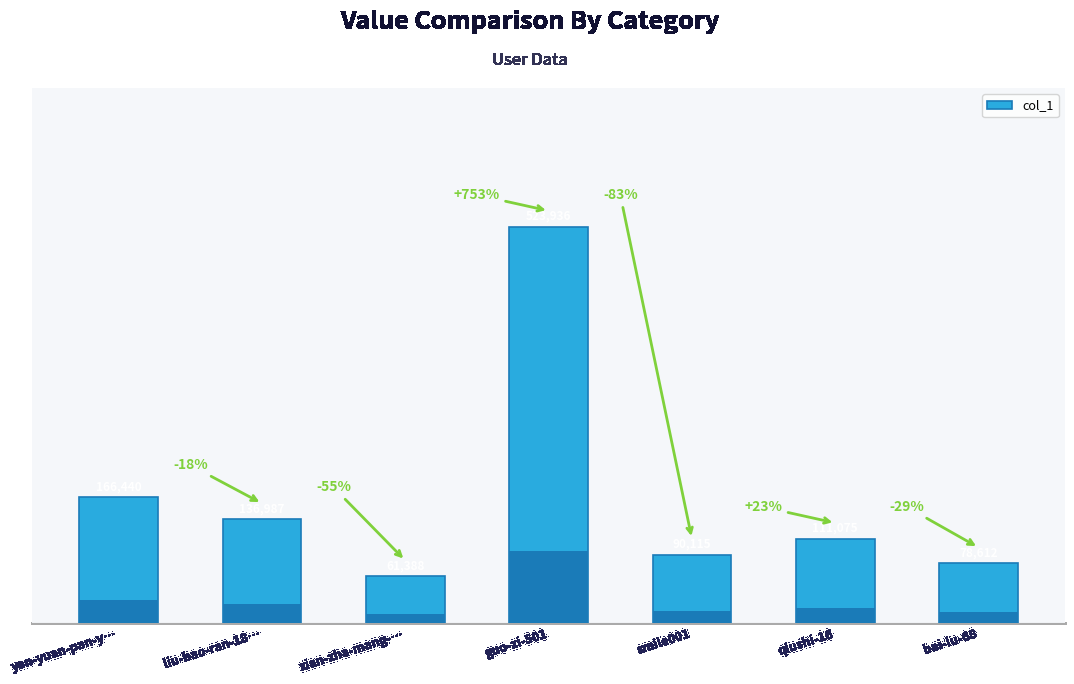

List the labels in order of value, largest first.

guo-zi-501, yan-yuan-pan-y…, liu-hao-ran-18…, qiushi-16, smile001, bai-lu-68, xian-zha-mang-…